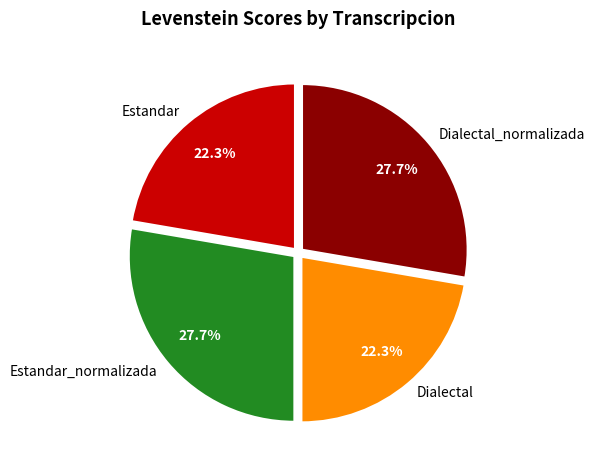

Approximately how many times larger is the value at Estandar compared to Dialectal?

1.0